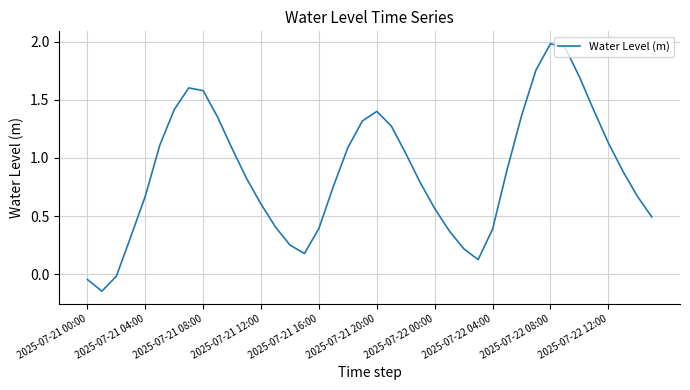

Is it true that the value at 2025-07-21 12:00 is 0.6?

True